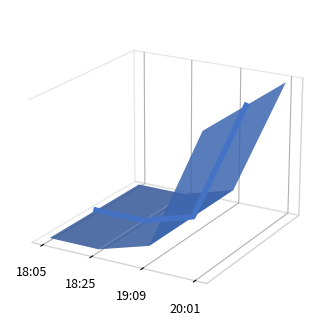

What is the sum of all values?

-0.1